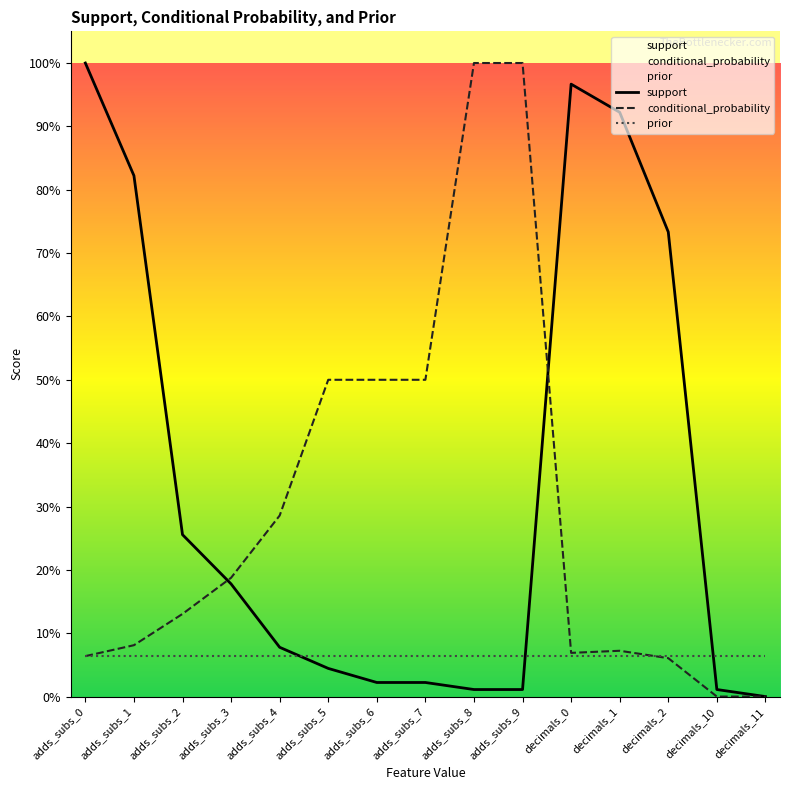

At which label does support reach its minimum?

decimals_11